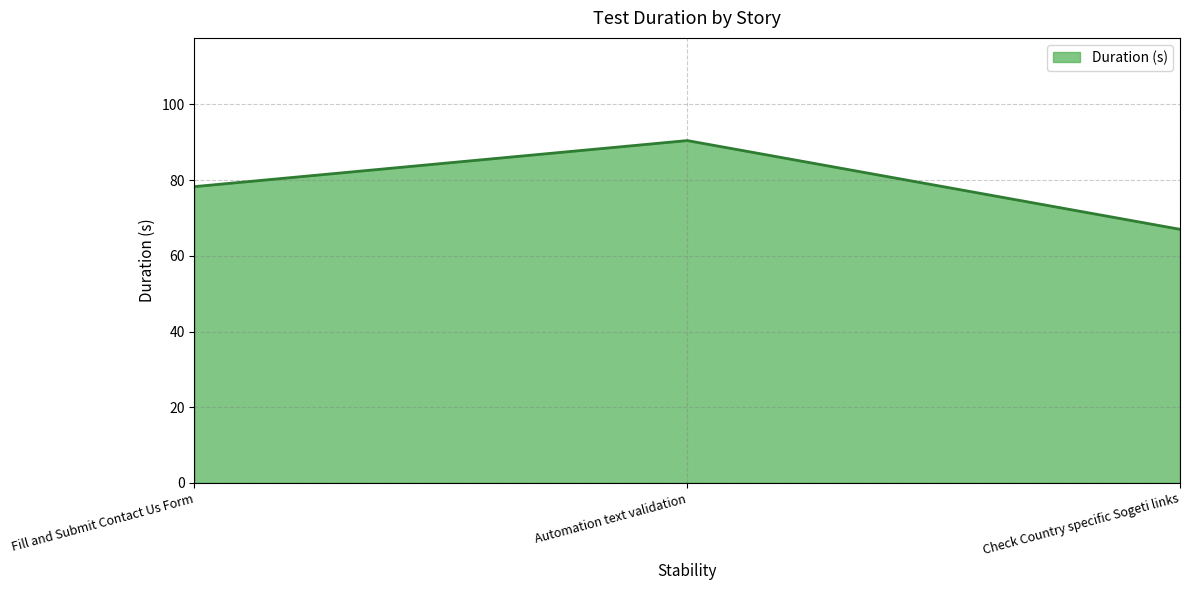

Which label corresponds to the largest value in the chart?

Automation text validation